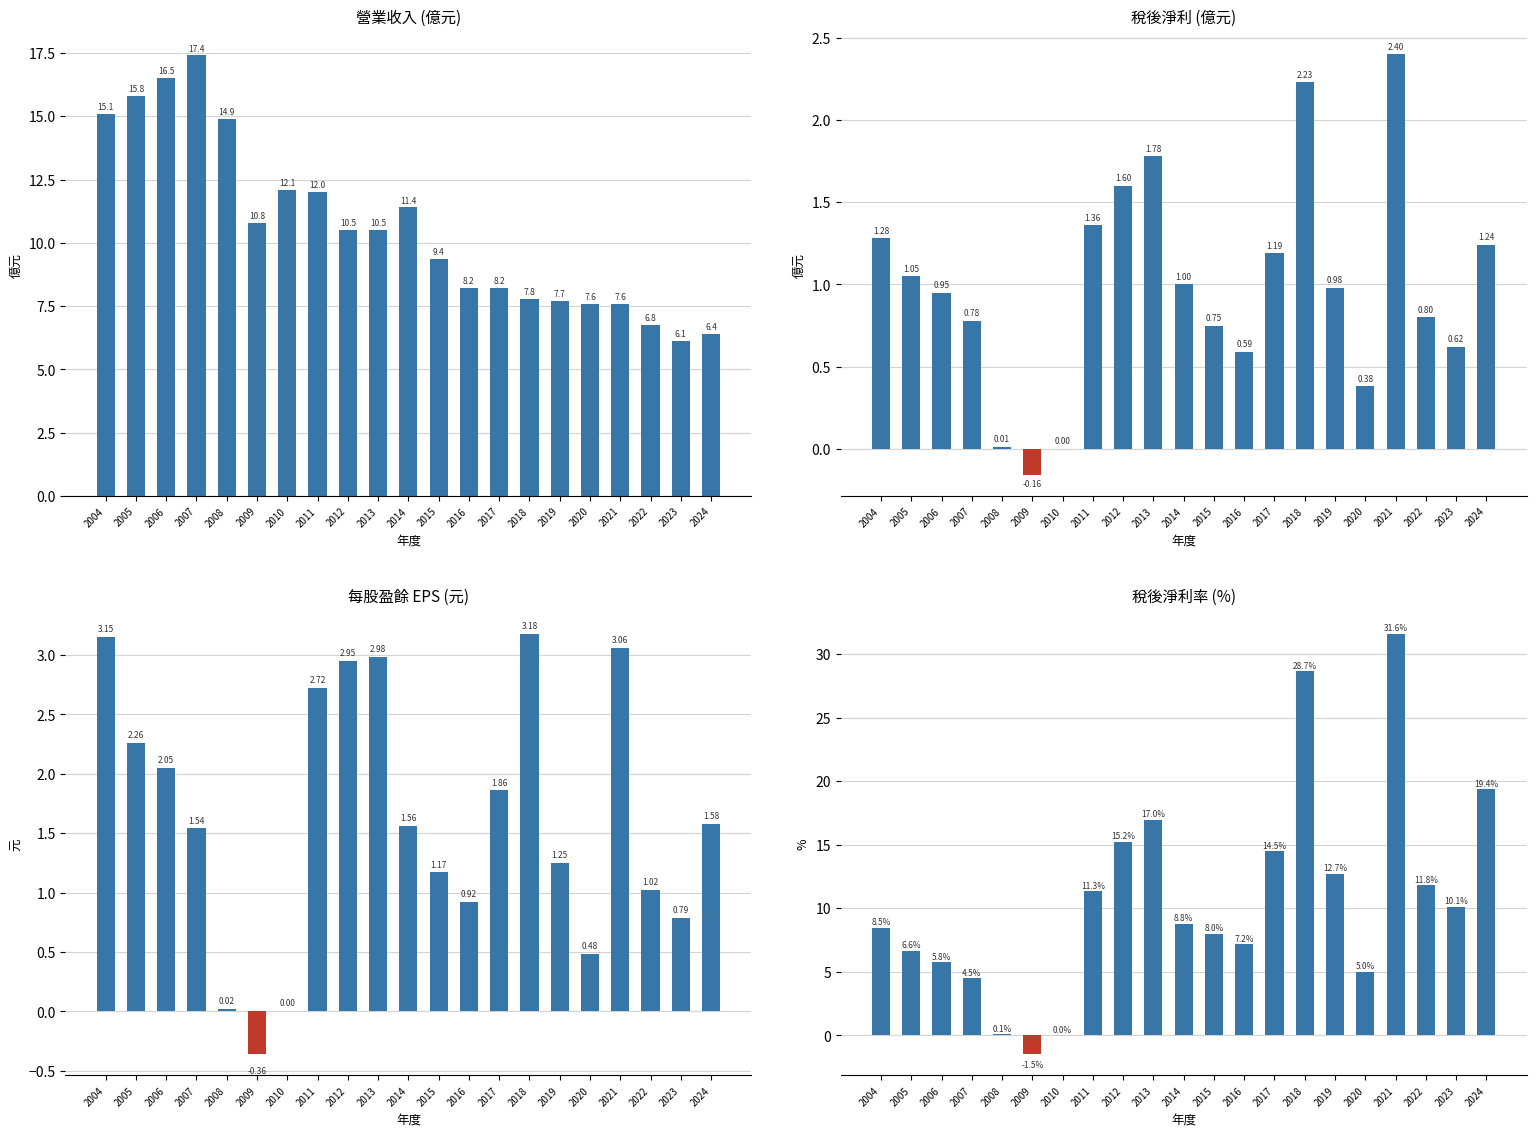

The 營業收入 series shows 9.4 at 2015. True or false?

True